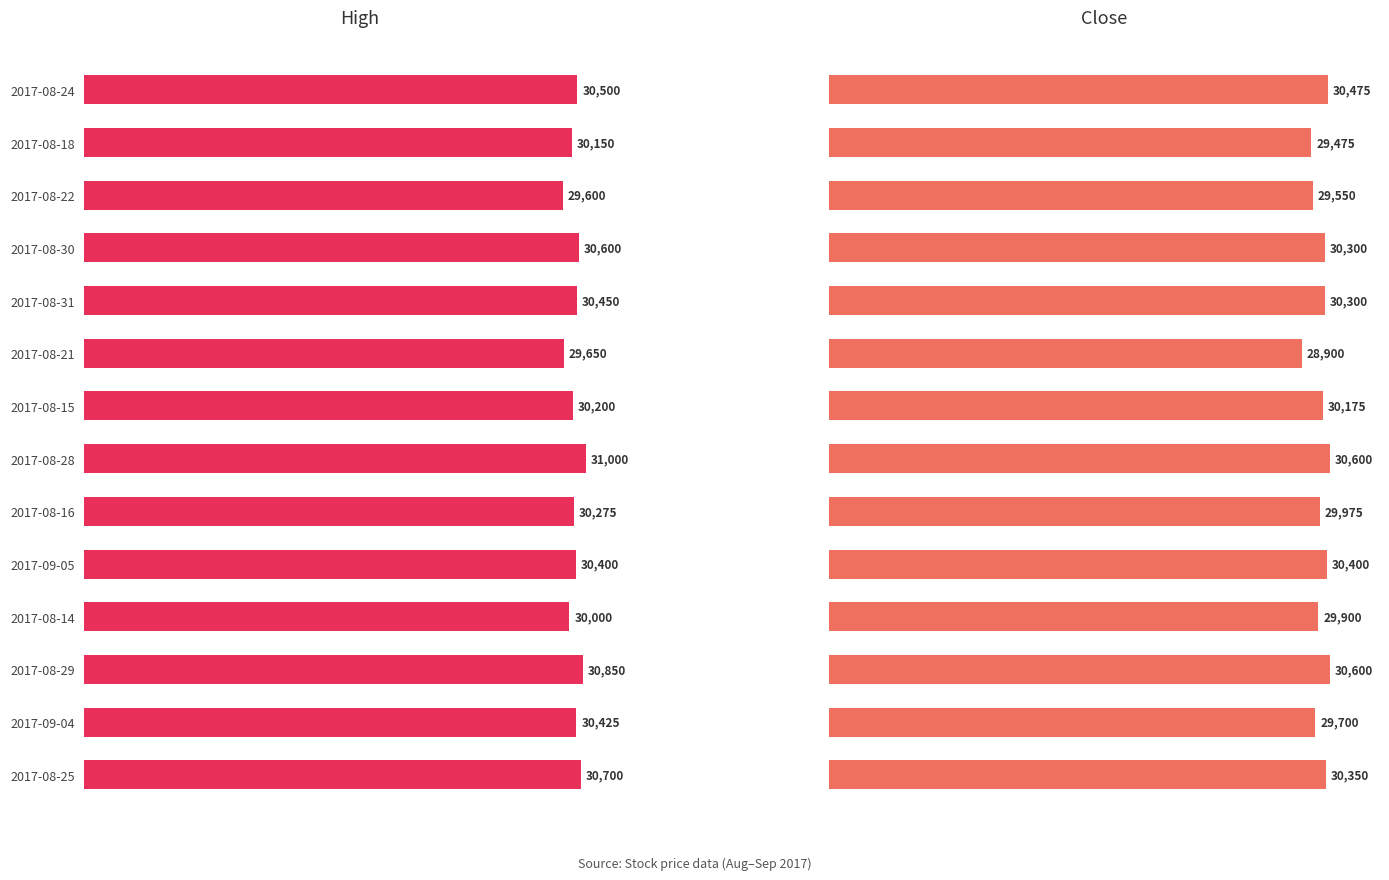

True or false: Close has a value of 156.8 at 2017-08-24.

False